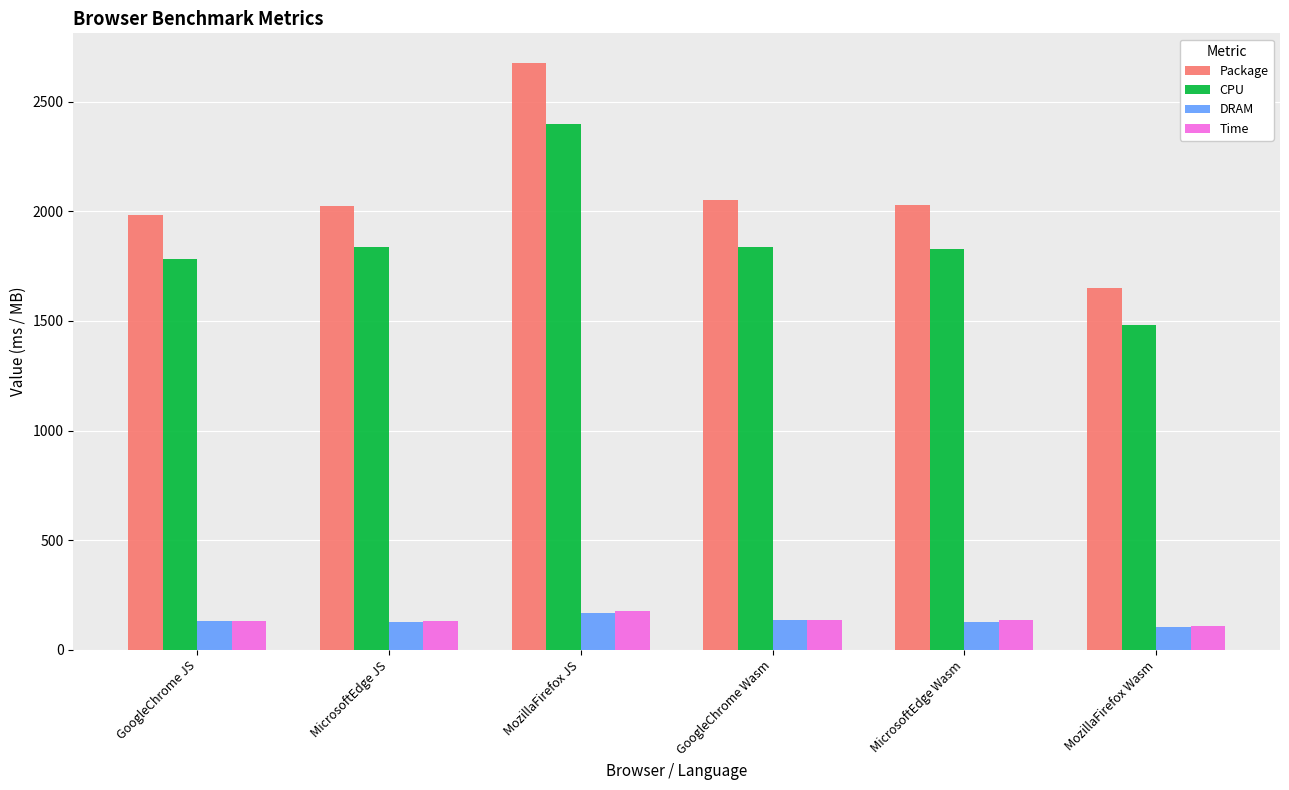

At how many categories does at least one series exceed 2281?

1